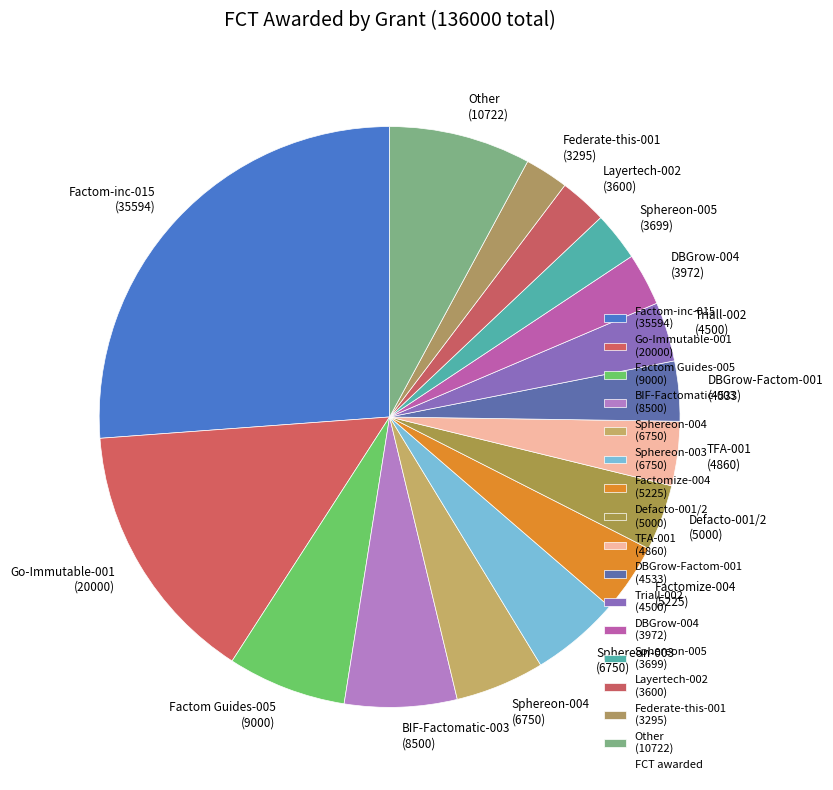

True or false: Factomize-004 (5225) accounts for 4% of the total.

True